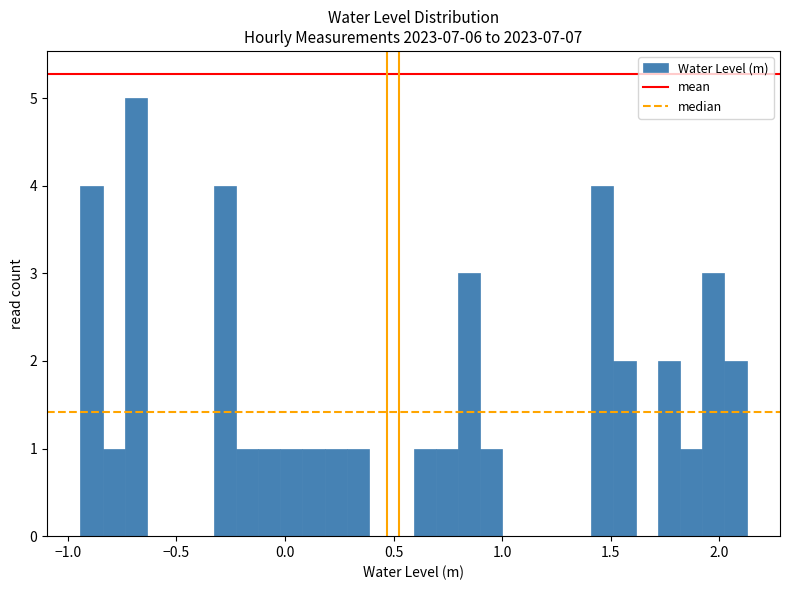

Around what value on the x-axis is the tallest bar? Give the approximate position of its centre, as read against the axis.

-0.70